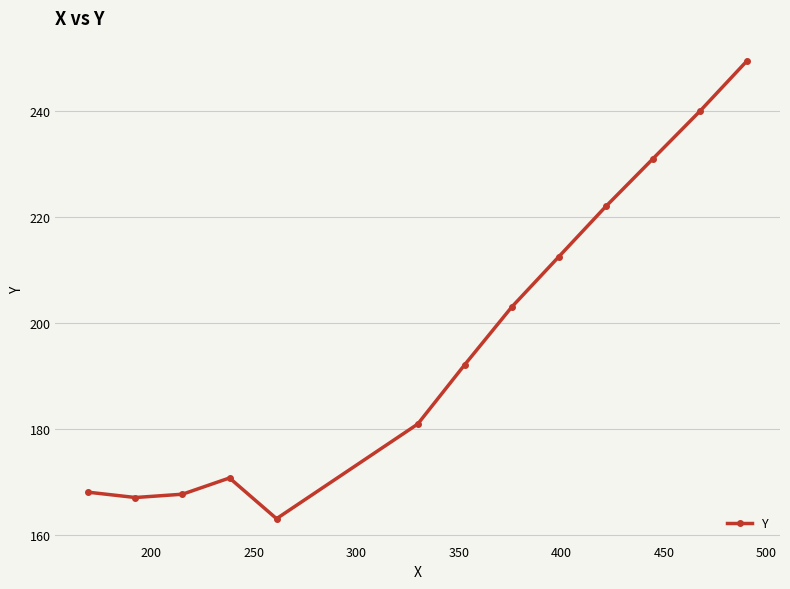

What is the smallest value displayed?

163.0